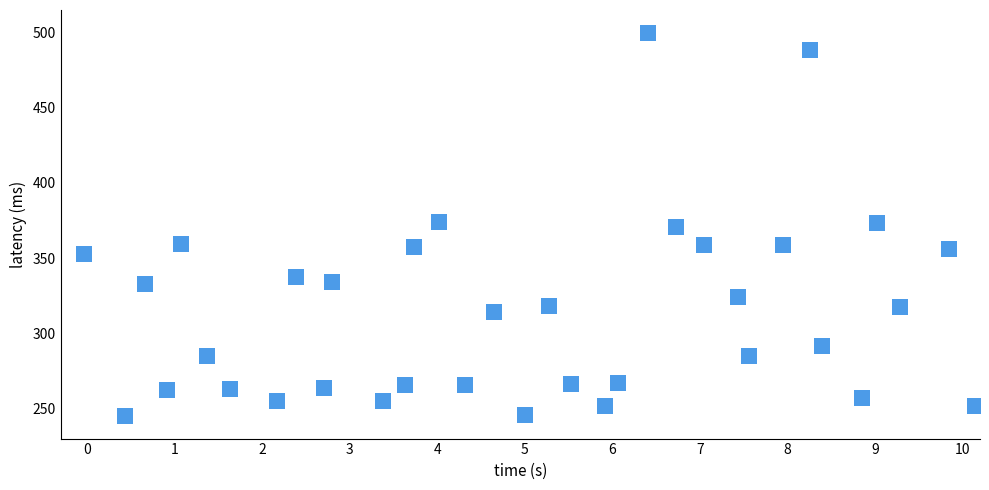

What is the range of Y values (max minus min)?

255.0